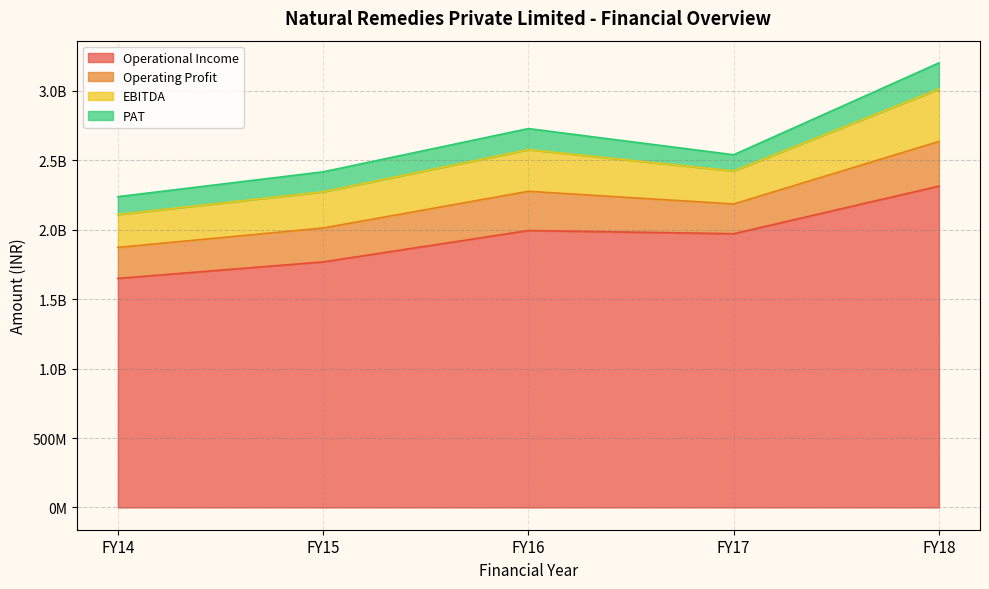

Which has a higher value, FY14 or FY17?

FY17